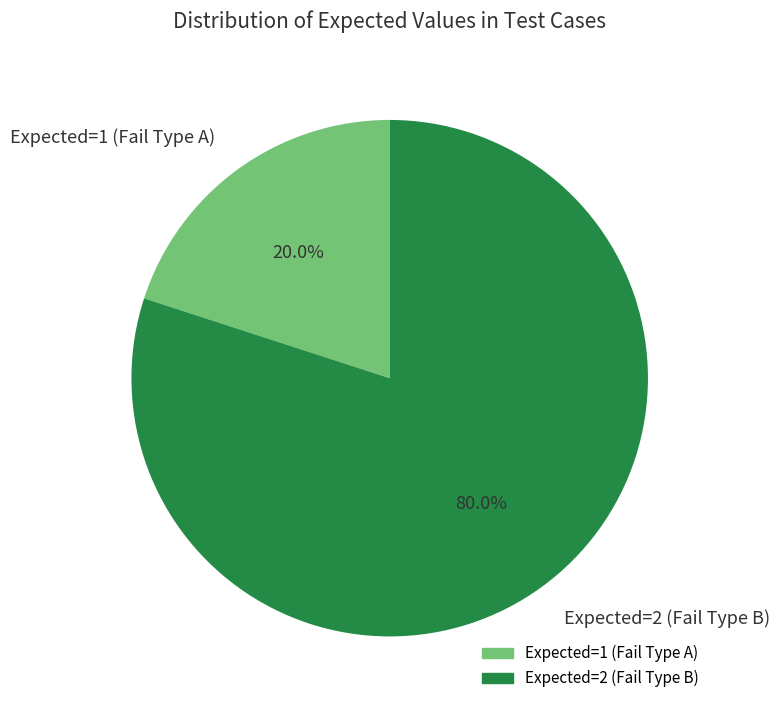

What is the ratio of the value at Expected=2 (Fail Type B) to the value at Expected=1 (Fail Type A)?

4.0